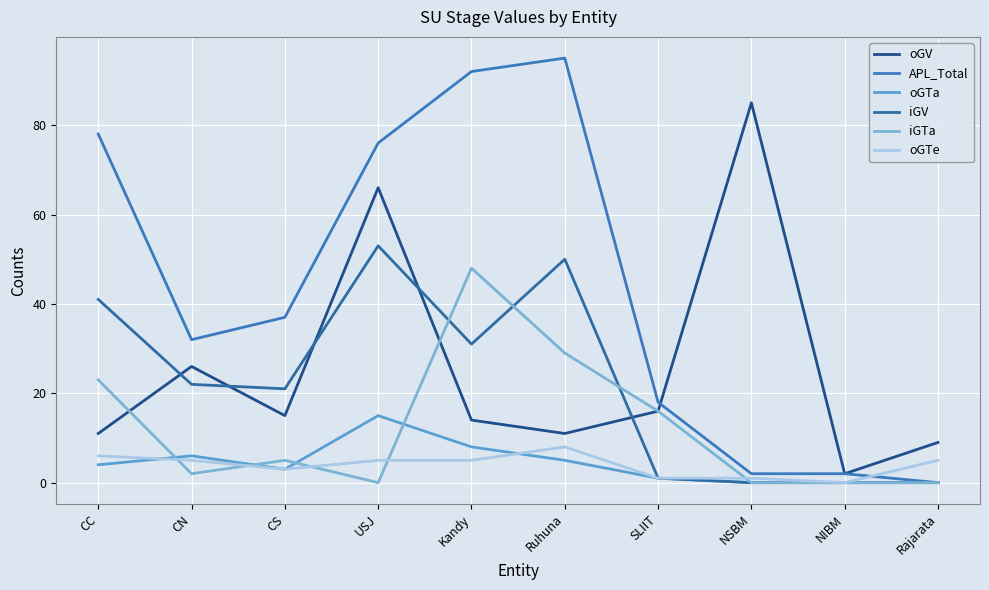

Does the chart have visible grid lines?

Yes